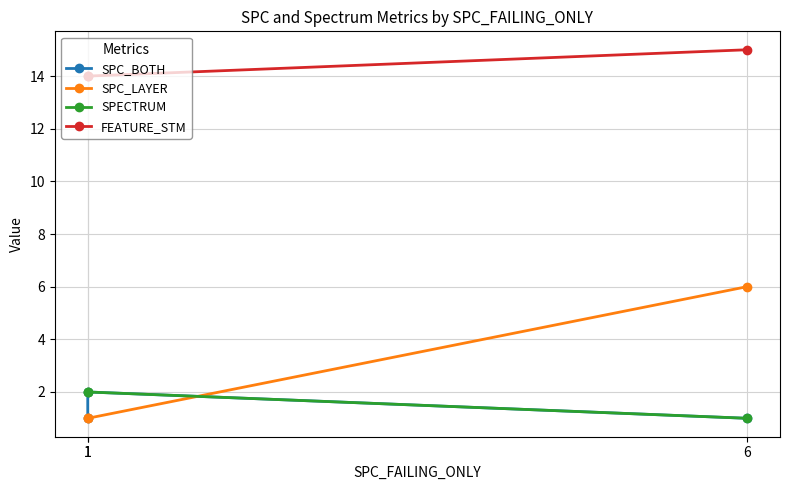

Is it true that FEATURE_STM equals 14 at 1?

True